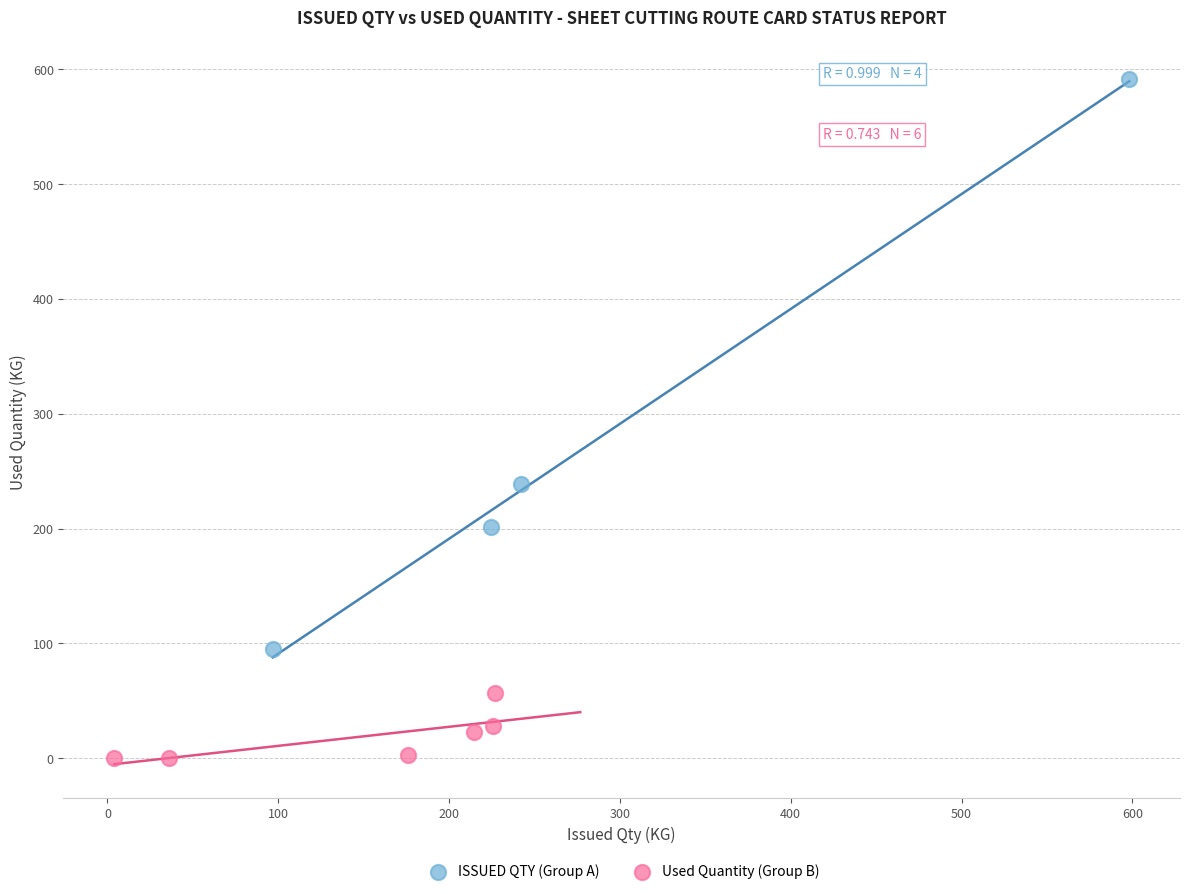

What are all the series names shown in the legend?

ISSUED QTY (Group A), Used Quantity (Group B)